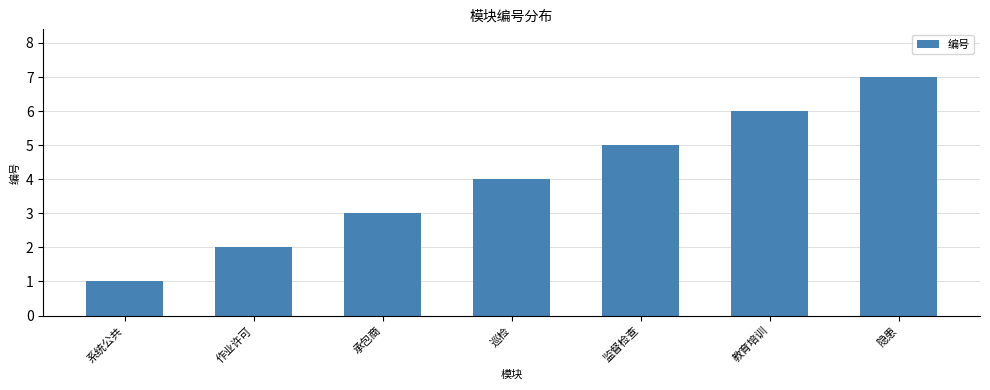

Rank the categories by value from lowest to highest.

系统公共, 作业许可, 承包商, 巡检, 监督检查, 教育培训, 隐患